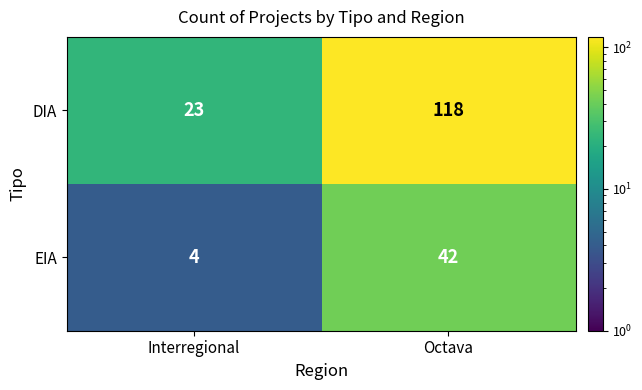

What is the average value of the EIA series?

23